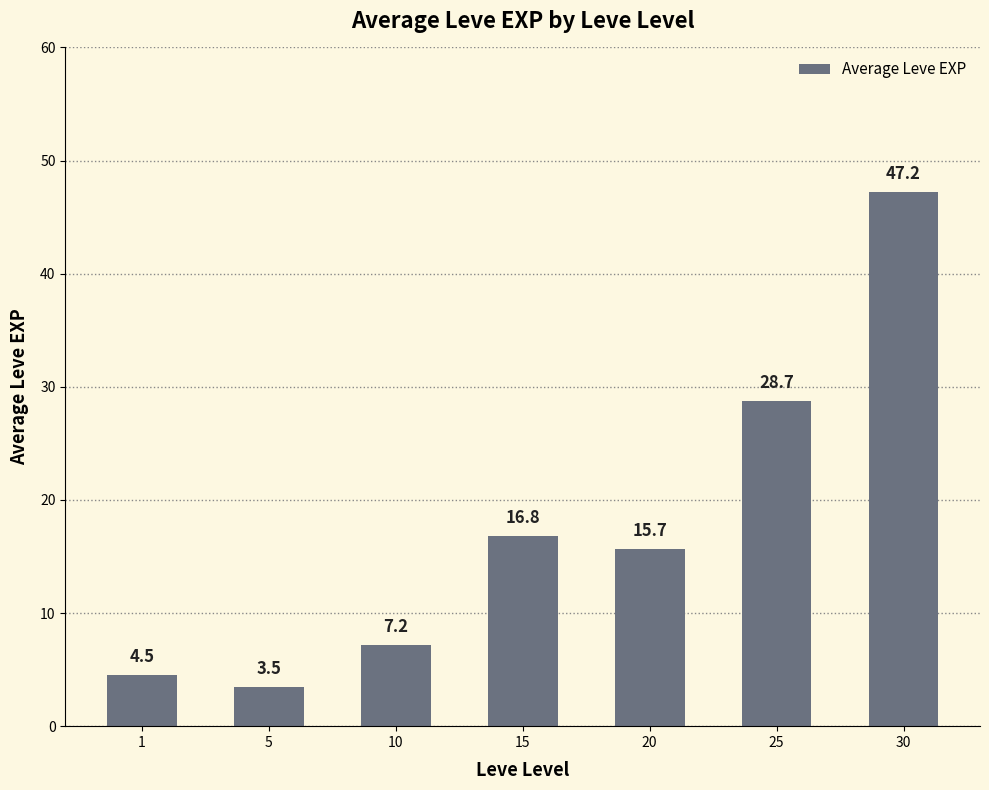

What is the difference between the second highest and minimum values?

25.2